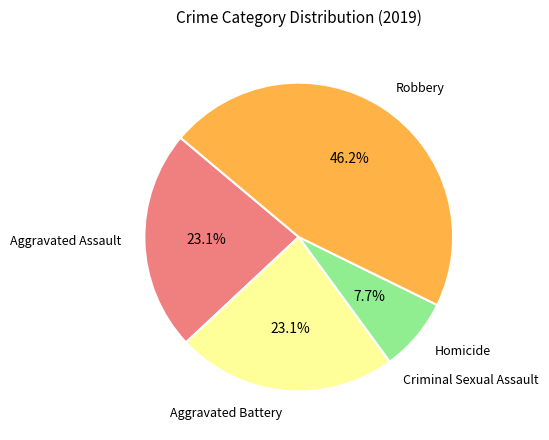

Is there any slice that represents more than half of the pie?

No